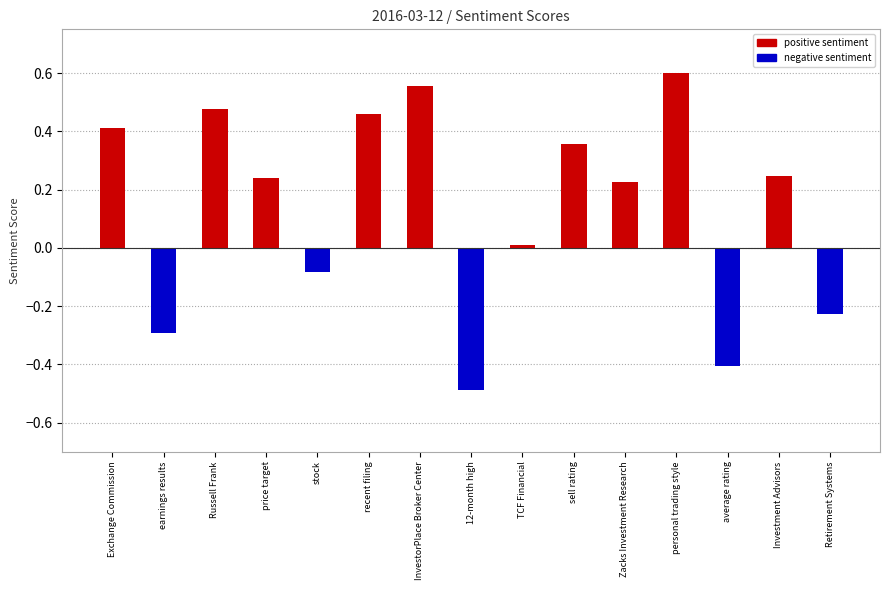

Are the bars grouped side by side (vs. stacked)?

No